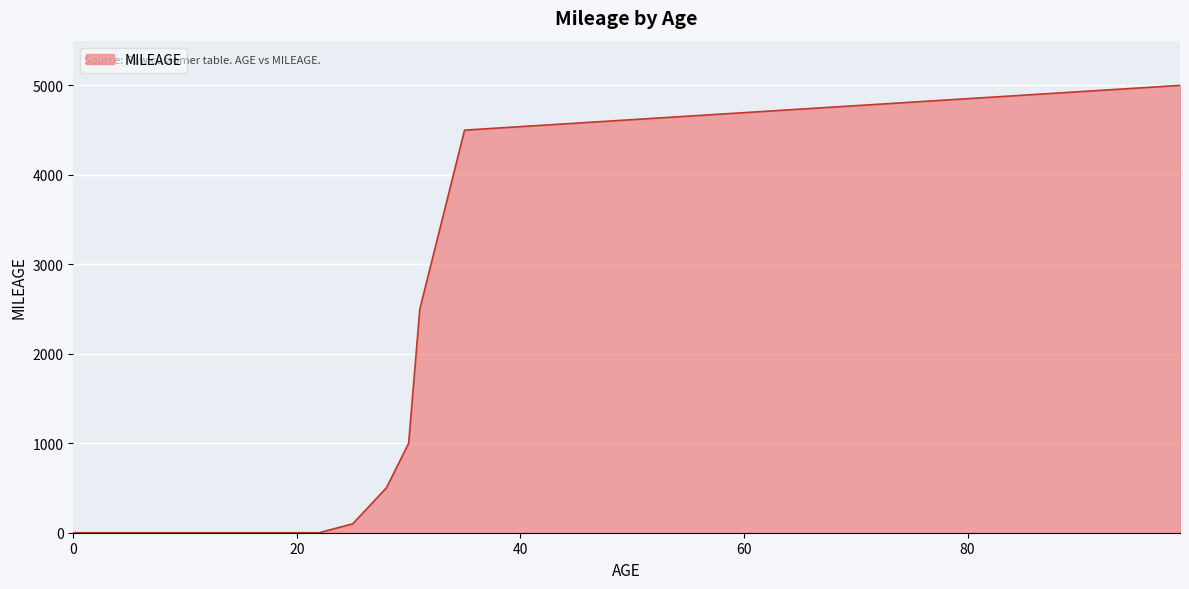

Does the chart have visible grid lines?

Yes